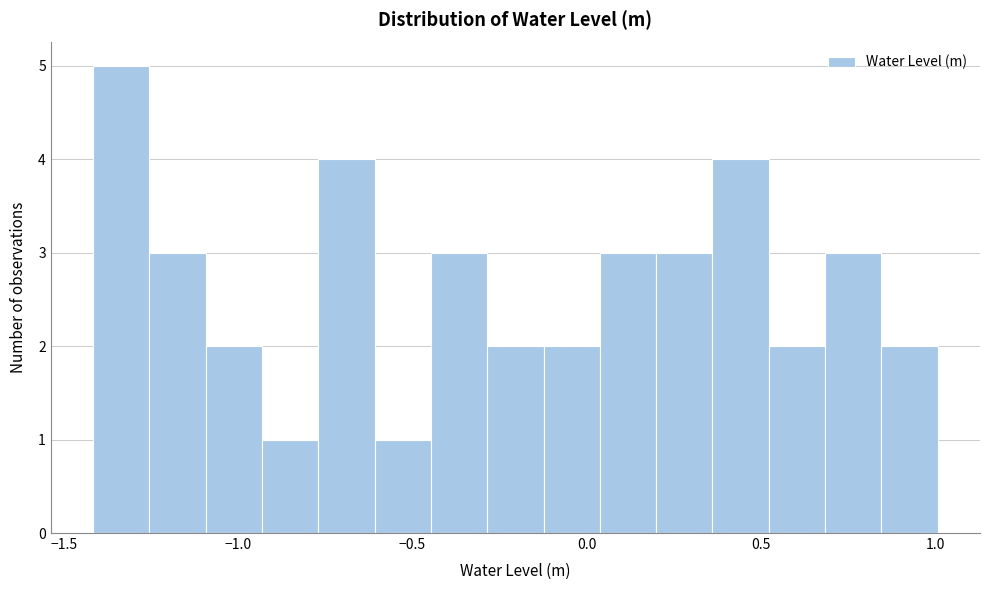

Read against the x-axis, roughly where is the centre of the tallest bar?

-1.35